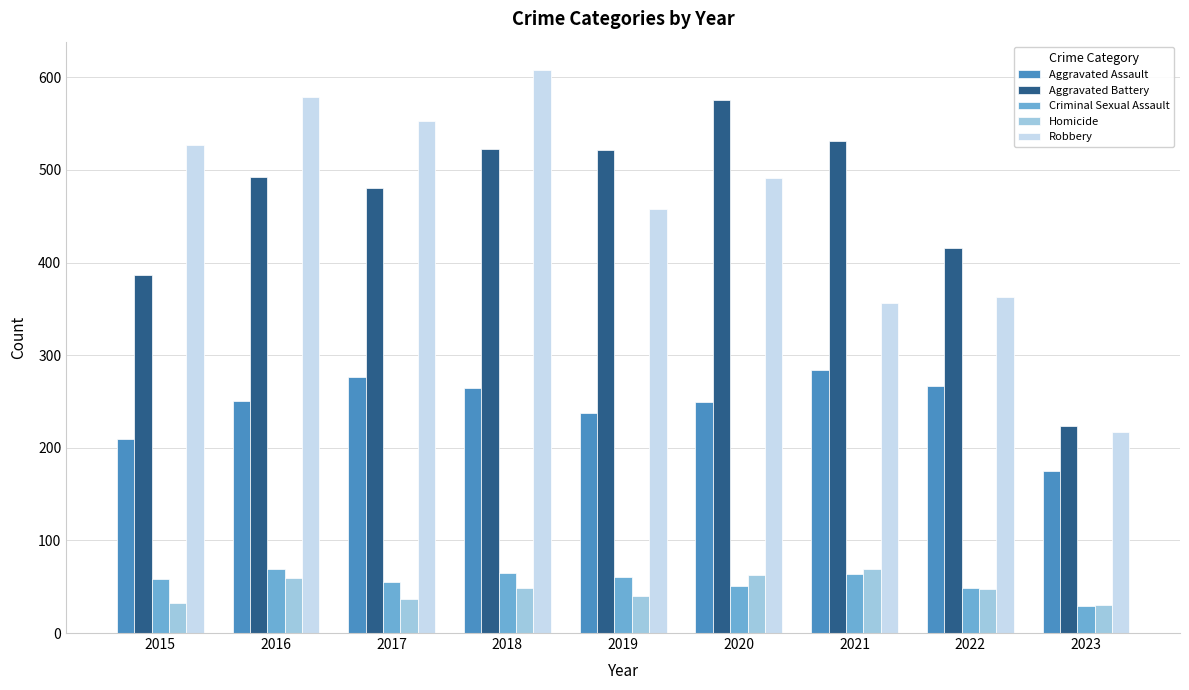

How many bars are there in total?

45